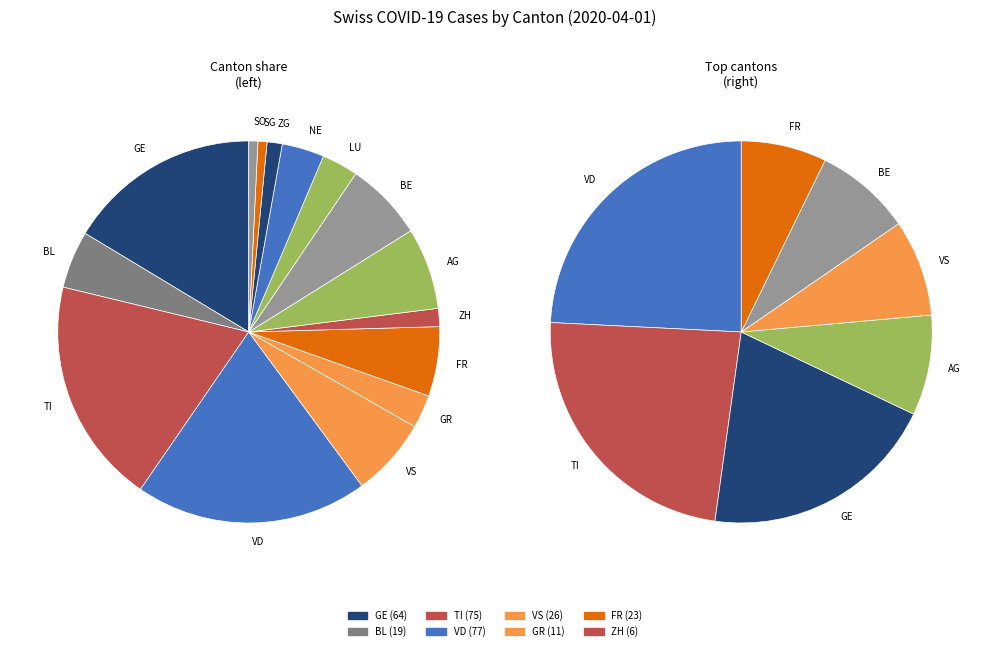

How many segments does this pie chart have?

15